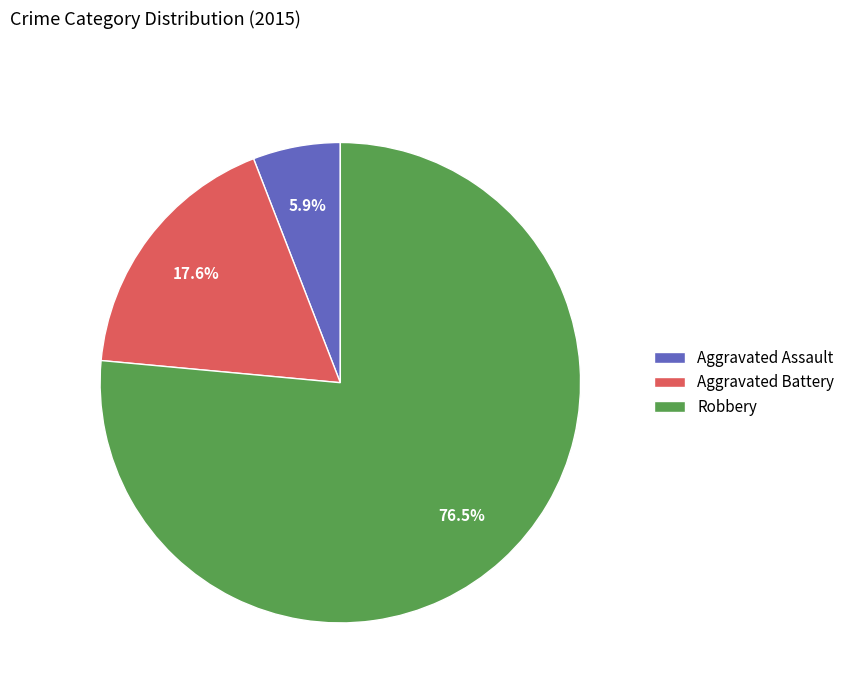

How many slices are in this pie chart?

3